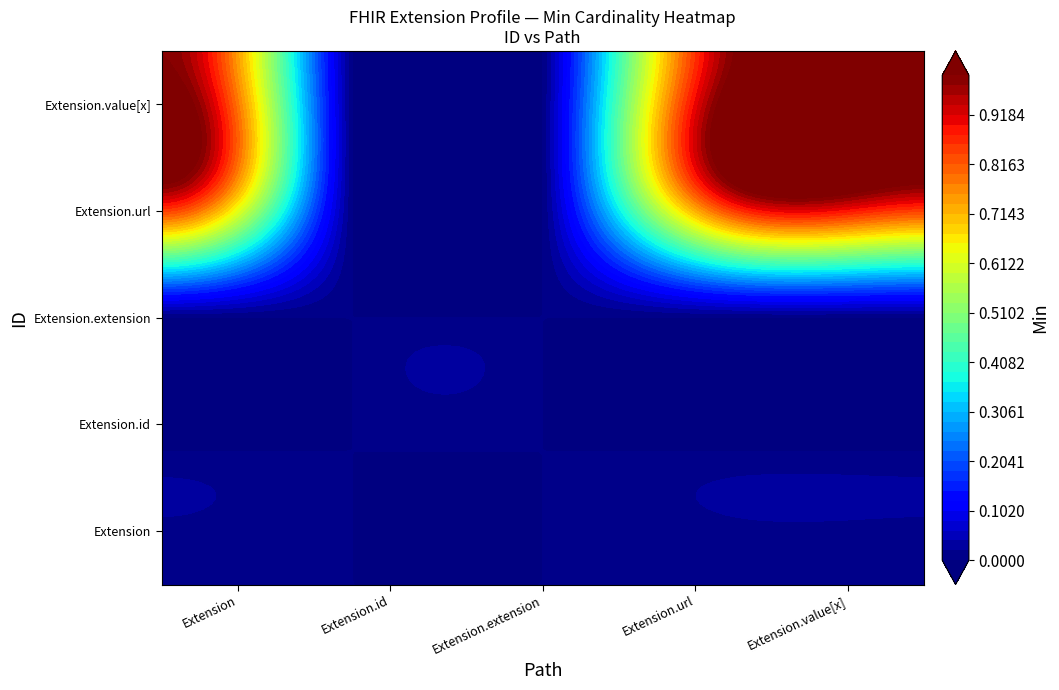

True or false: Extension.value[x] has a value of -1 at Extension.id.

False